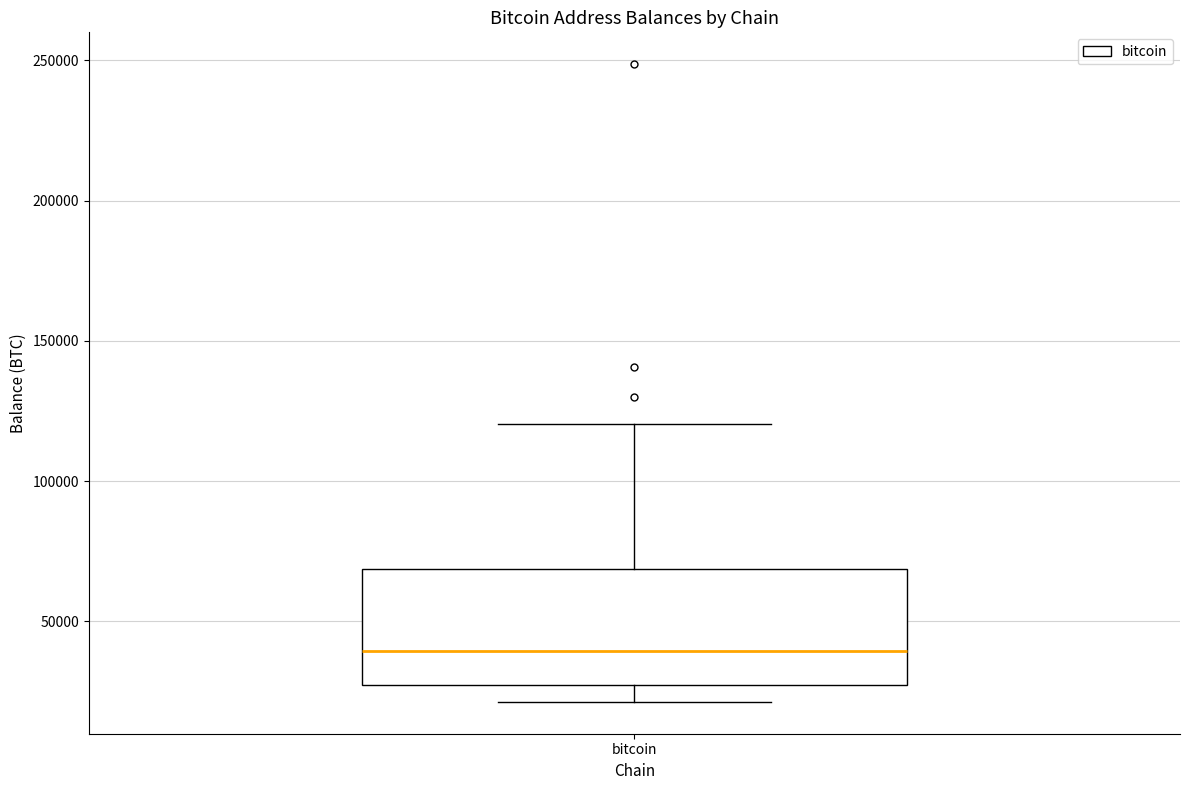

Where does the median line of the box for bitcoin sit on the y-axis? The values are not printed on the chart, so give them approximately, as read against the axis.

40000